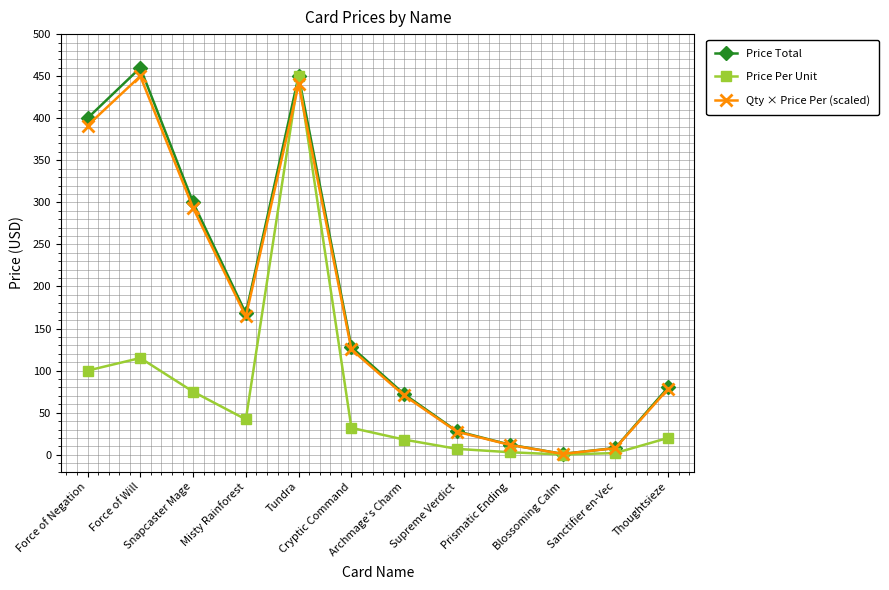

Which series ends up on top after the final intersection of Qty × Price Per (scaled) and Price Per Unit?

Qty × Price Per (scaled)